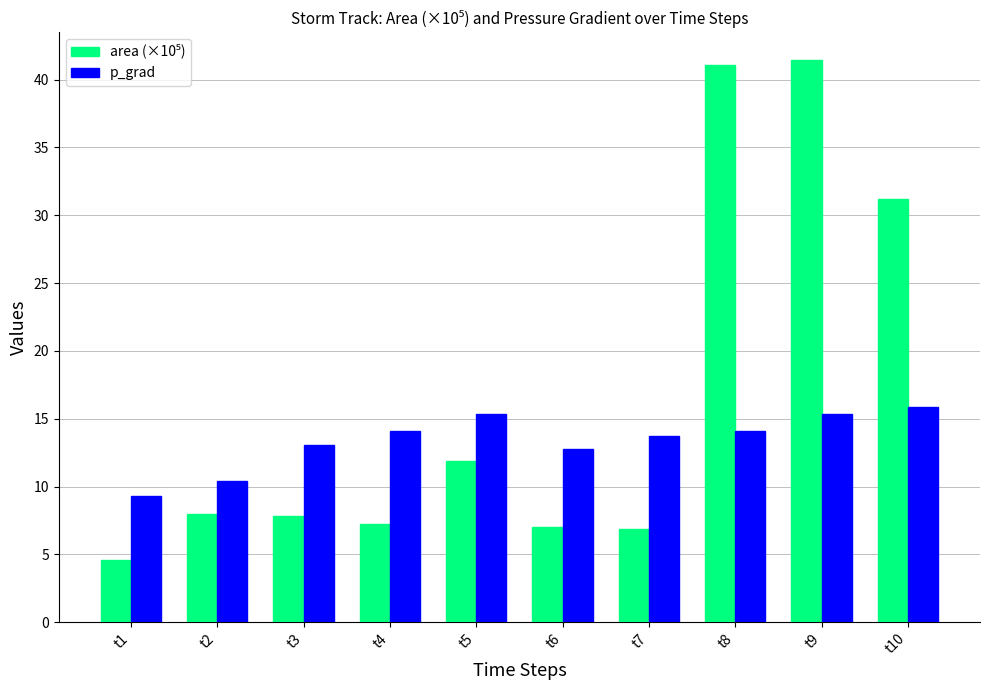

Count the number of data series in this chart.

2